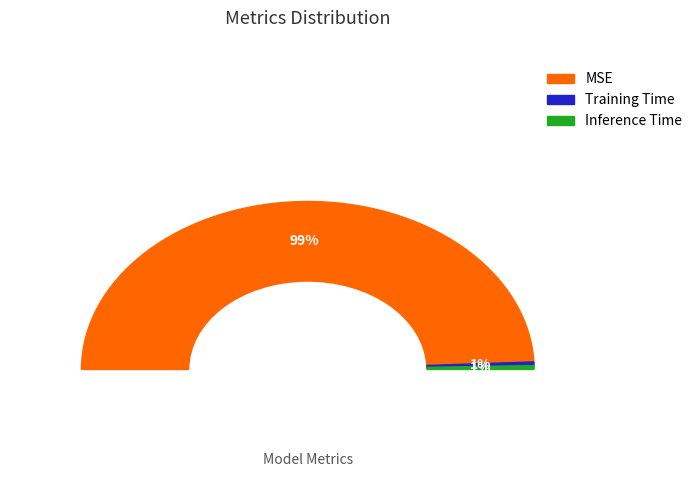

Is MSE the majority of the pie?

Yes